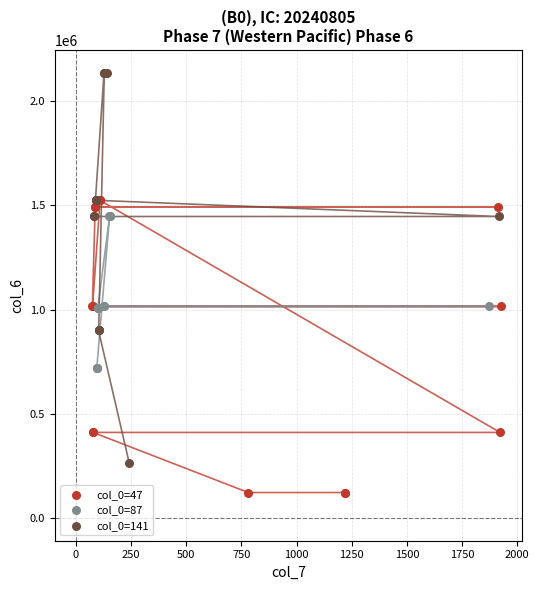

What are all the series names shown in the legend?

col_0=47, col_0=87, col_0=141